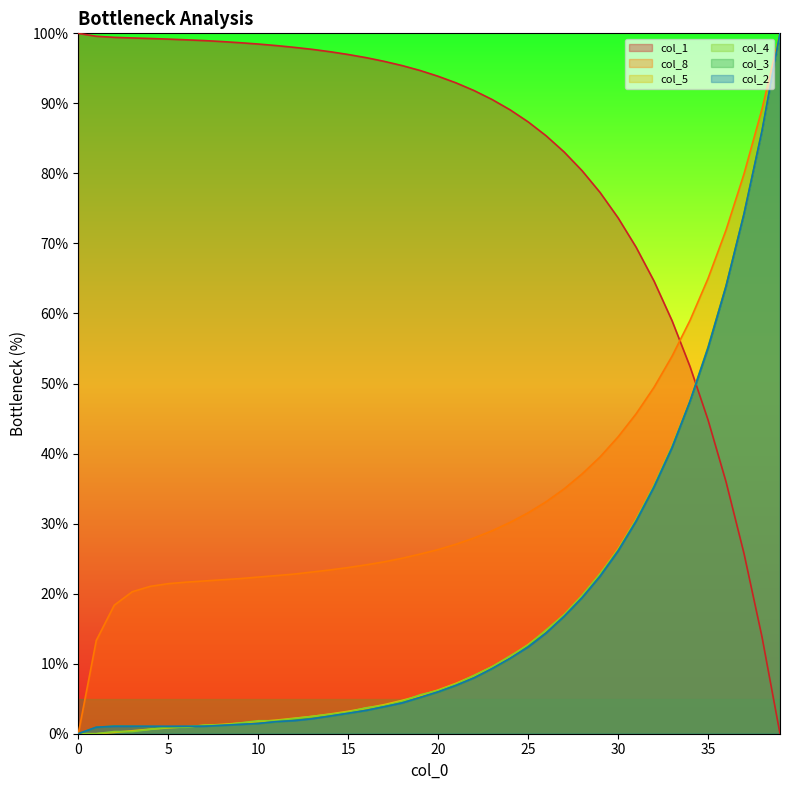

True or false: col_8 has a value of 23.4 at 14.

True